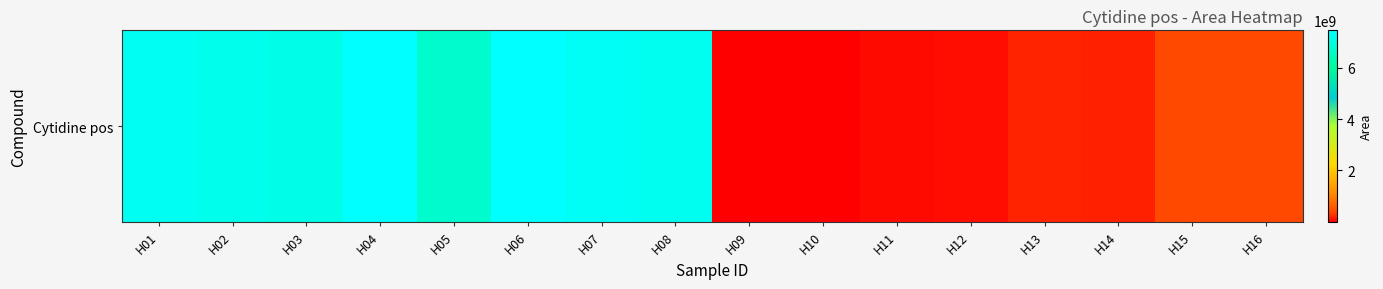

Reading left to right, extract all data points from this chart.

7254407576	7185760601	7071874353	7448363846	6695839148	7439062485	7317689113	7224744128	3079409	881082	73282360	76620256	195121574	179747034	428631980	420072066